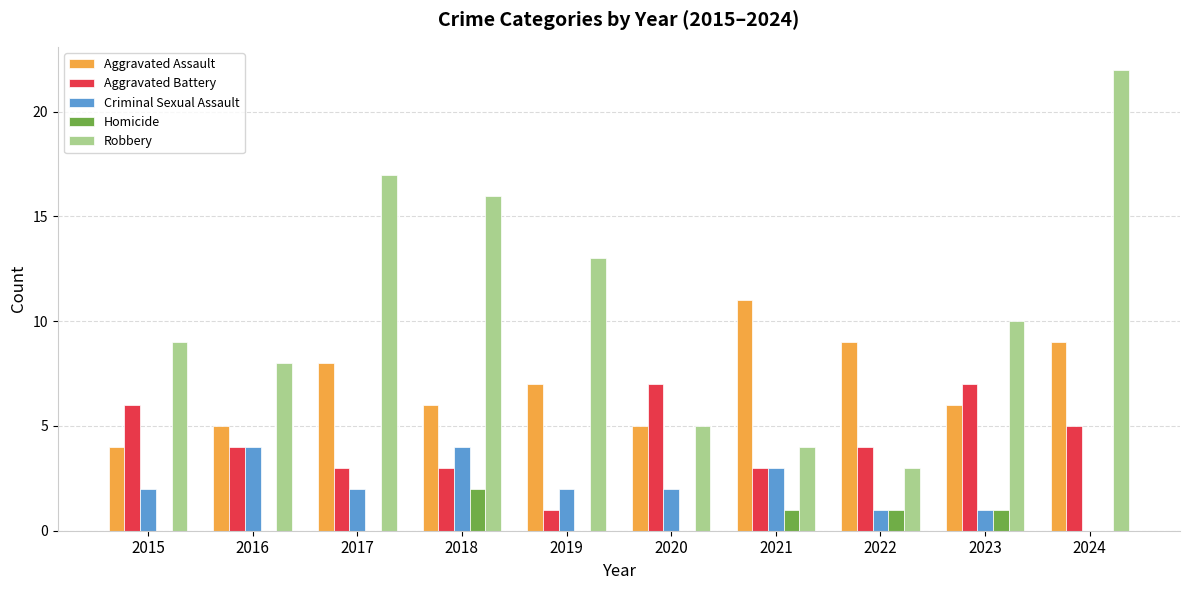

What is the average value of the Aggravated Assault series?

7